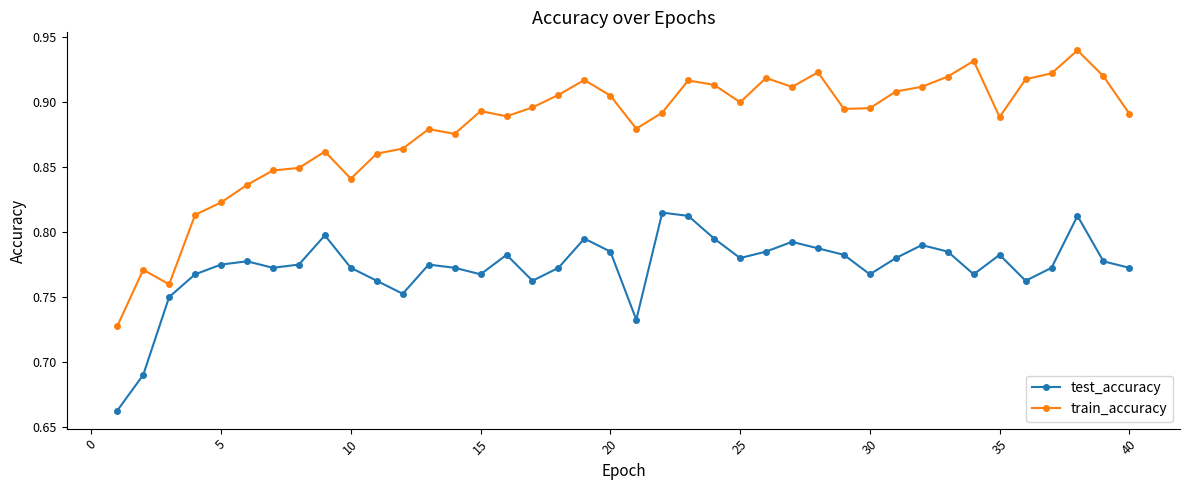

Rank the series by their maximum value, from lowest to highest.

test_accuracy, train_accuracy